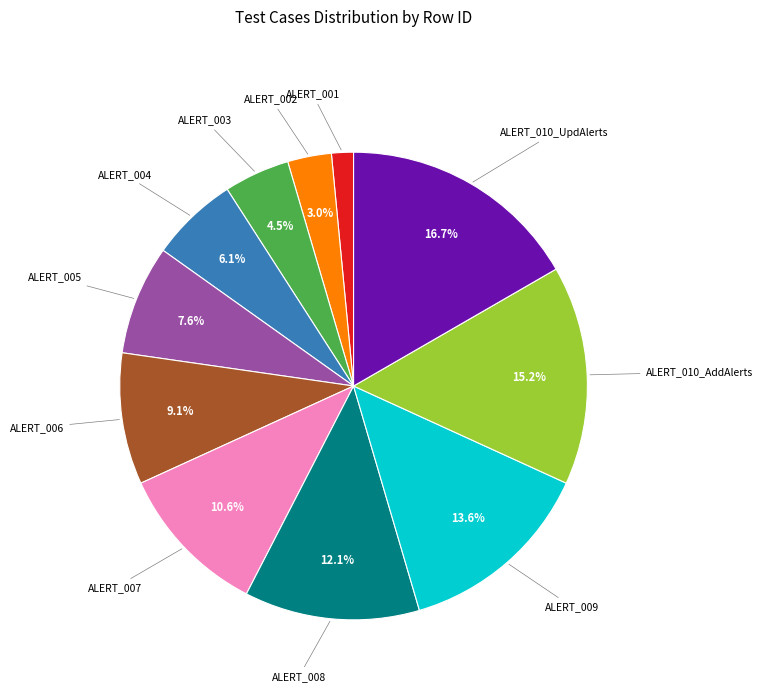

Is there a majority slice in this chart?

No